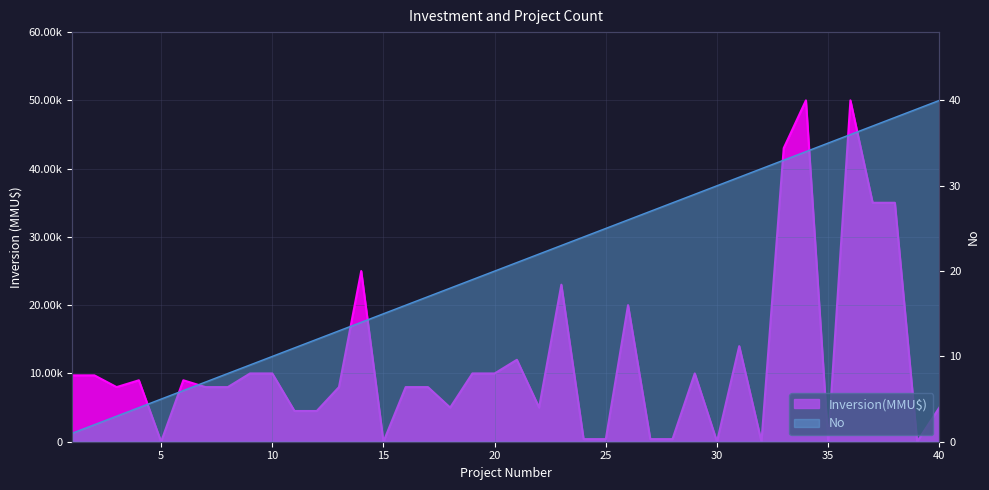

At which category is the sum across all series the highest?

36